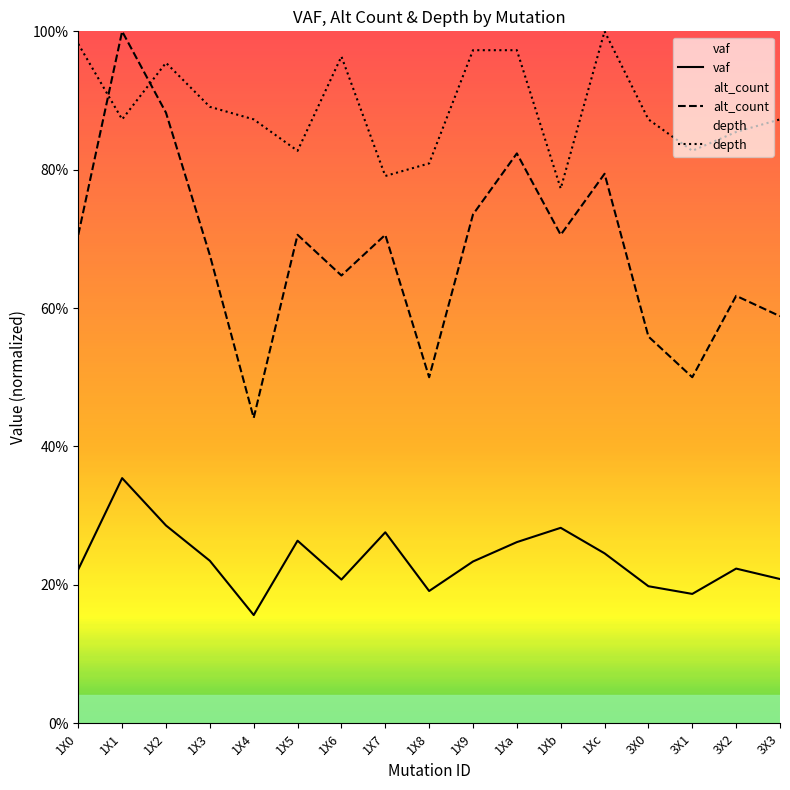

Where do alt_count and depth first cross each other?

1X0 and 1X1